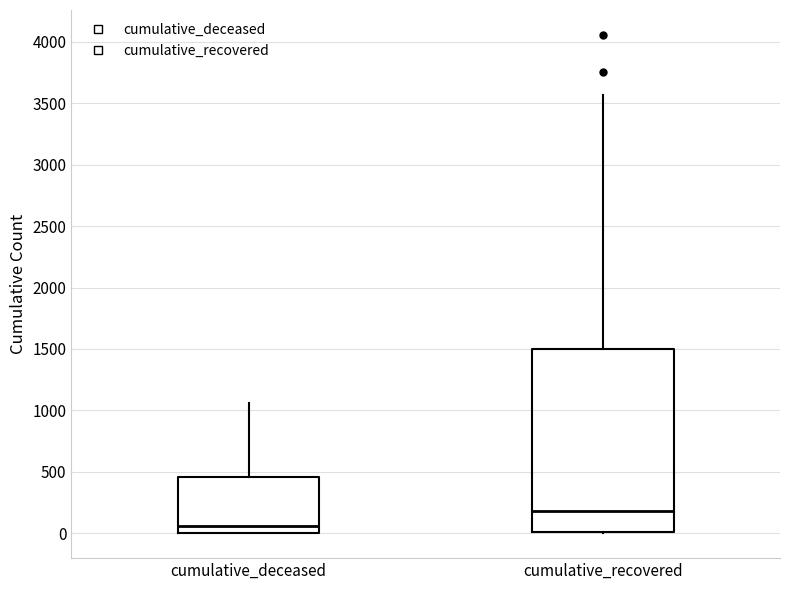

Reading left to right, read every box against the y-axis: the position of its median line, the range the box covers, and the ends of its whiskers. The values are not printed on the chart, so give them approximately, as read against the axis.

cumulative_deceased: median 50, box 0 to 450, whiskers 0 to 1050
cumulative_recovered: median 200, box 0 to 1500, whiskers 0 to 3550